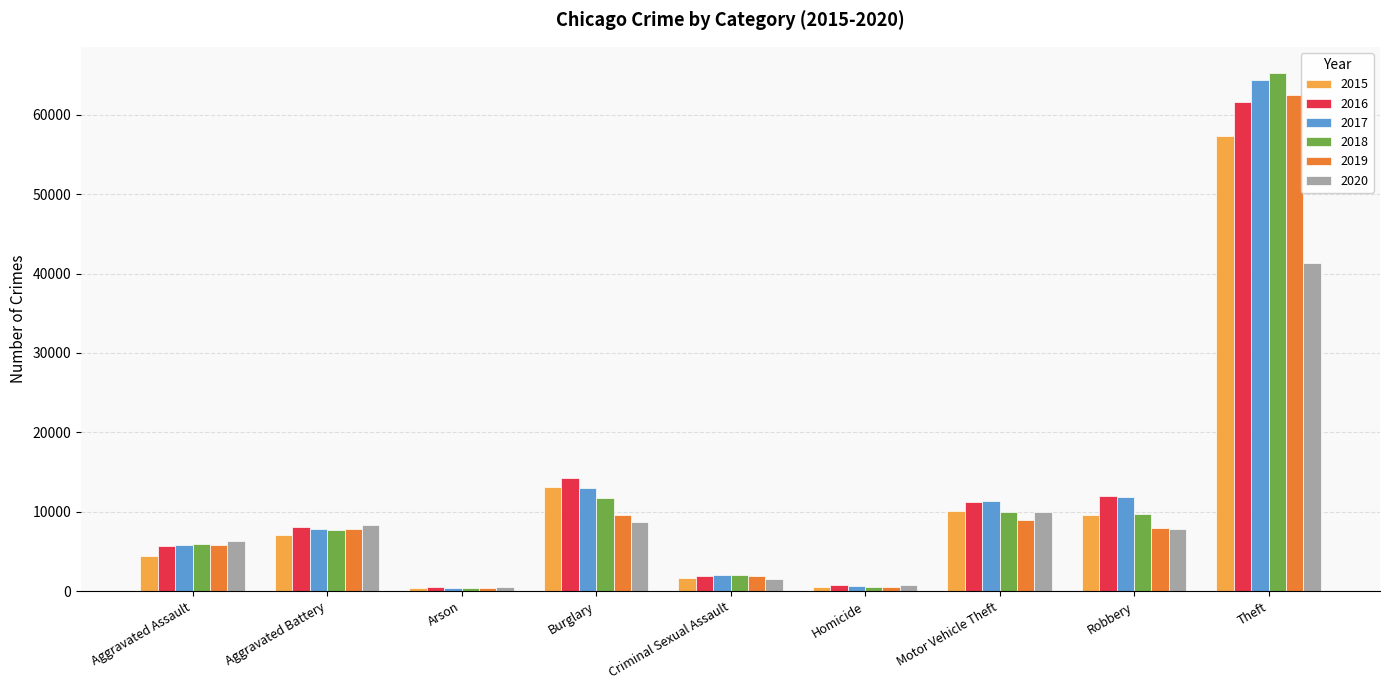

At which category is the sum across all series the highest?

Theft